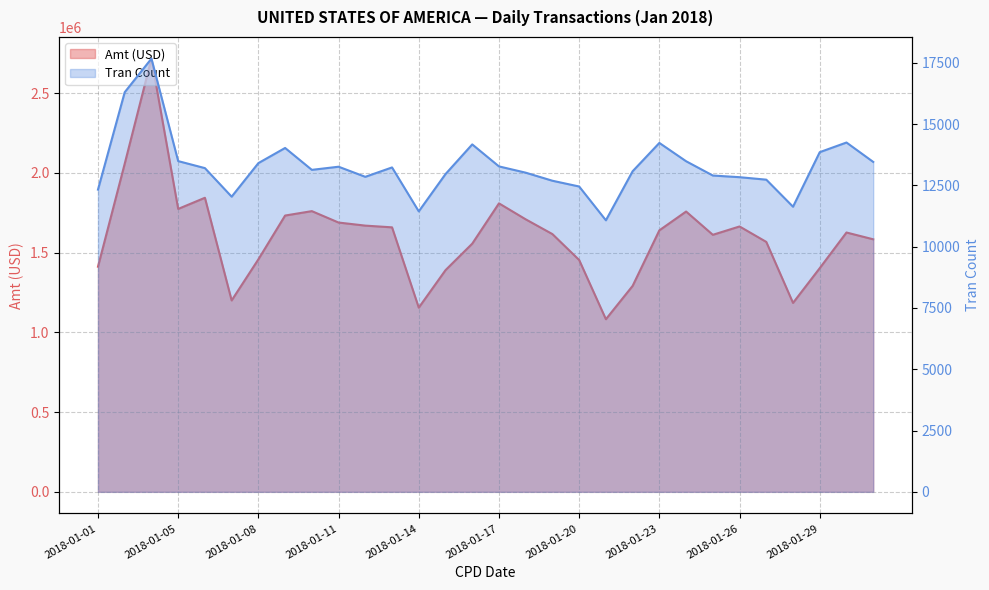

Reading left to right, list all the values displayed in this chart.

Amt (USD): 2018-01-01=1412020.7	2018-01-03=2057869.1	2018-01-04=2716918.1	2018-01-05=1774321.4	2018-01-06=1844177.3	2018-01-07=1200314.2	2018-01-08=1458105.1	2018-01-09=1732789.7	2018-01-10=1760419.5	2018-01-11=1688842.9	2018-01-12=1669583.6	2018-01-13=1658784.6	2018-01-14=1155209.4	2018-01-15=1390231.8	2018-01-16=1556446.5	2018-01-17=1809206.1	2018-01-18=1709026.1	2018-01-19=1616410.7	2018-01-20=1453950.1	2018-01-21=1082630.5	2018-01-22=1291626.2	2018-01-23=1639988.1	2018-01-24=1757901.6	2018-01-25=1612001.0	2018-01-26=1664288.2	2018-01-27=1567374.2	2018-01-28=1184835.5	2018-01-29=1402981.5	2018-01-30=1626390.3	2018-01-31=1583804.4
Tran Count: 2018-01-01=12326.0	2018-01-03=16298.0	2018-01-04=17669.0	2018-01-05=13489.0	2018-01-06=13203.0	2018-01-07=12038.0	2018-01-08=13407.0	2018-01-09=14025.0	2018-01-10=13132.0	2018-01-11=13260.0	2018-01-12=12848.0	2018-01-13=13231.0	2018-01-14=11439.0	2018-01-15=12959.0	2018-01-16=14170.0	2018-01-17=13273.0	2018-01-18=13017.0	2018-01-19=12688.0	2018-01-20=12453.0	2018-01-21=11075.0	2018-01-22=13075.0	2018-01-23=14230.0	2018-01-24=13484.0	2018-01-25=12901.0	2018-01-26=12833.0	2018-01-27=12732.0	2018-01-28=11629.0	2018-01-29=13854.0	2018-01-30=14247.0	2018-01-31=13456.0